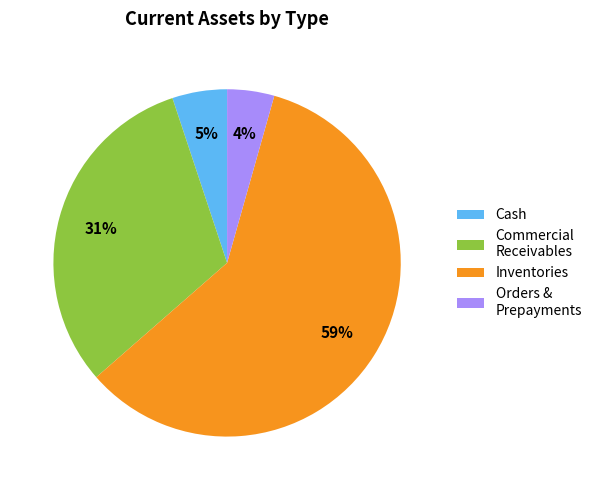

To the nearest percent, what portion does Commercial Receivables represent?

31%